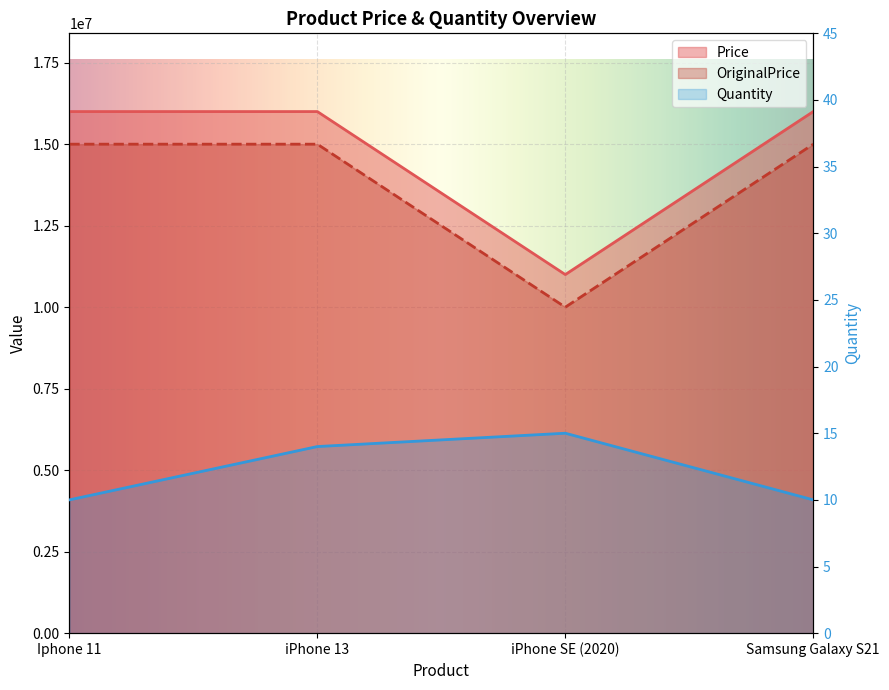

Rank the categories by Price value from highest to lowest.

Iphone 11, iPhone 13, Samsung Galaxy S21, iPhone SE (2020)